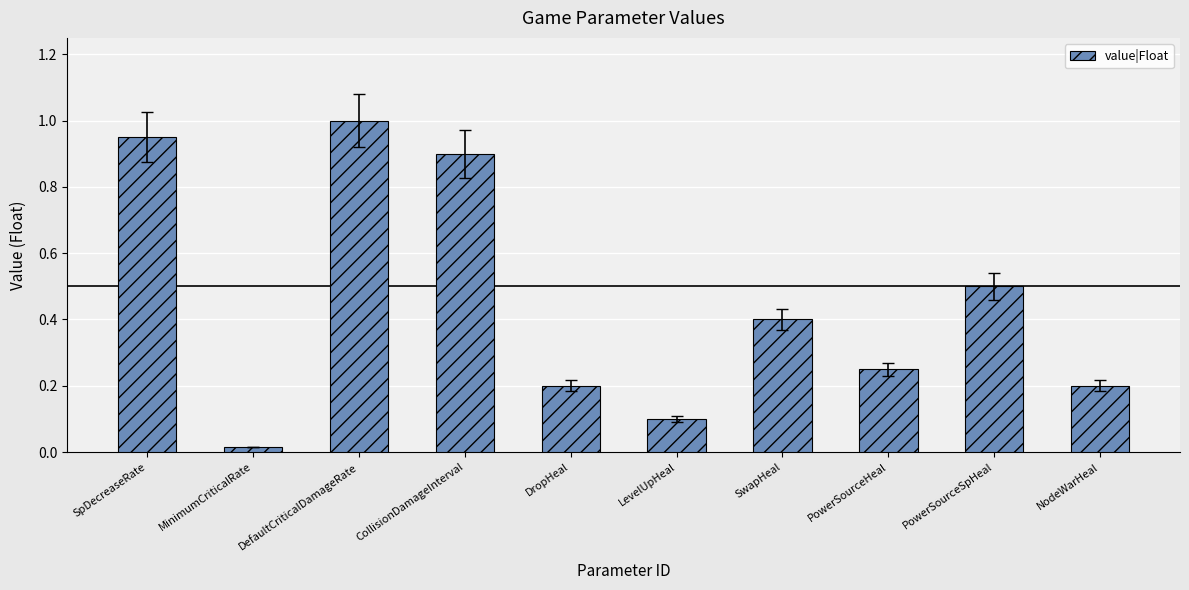

Where is the data nearest to the value 0?

MinimumCriticalRate